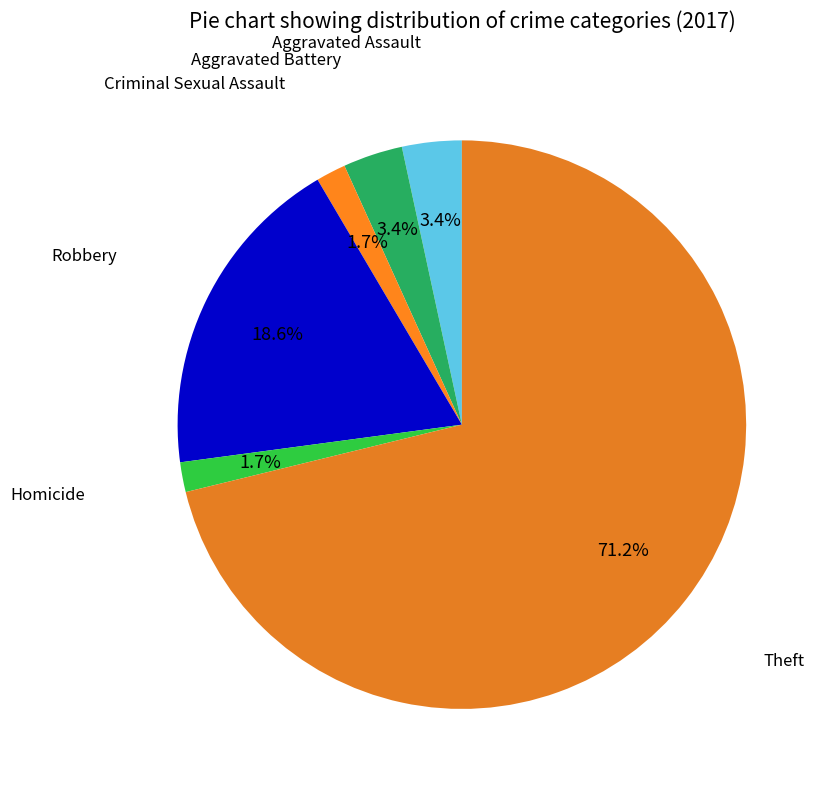

Which slice represents more than half of the pie?

Theft